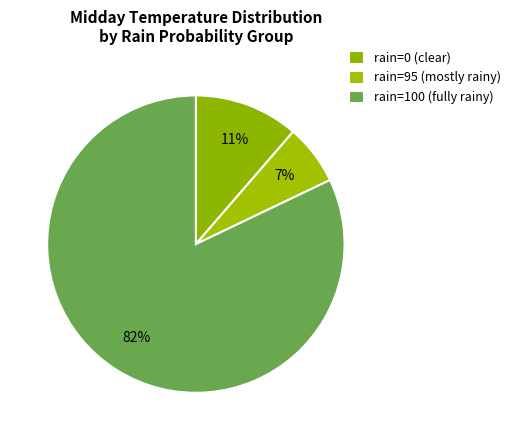

How many segments does this pie chart have?

3